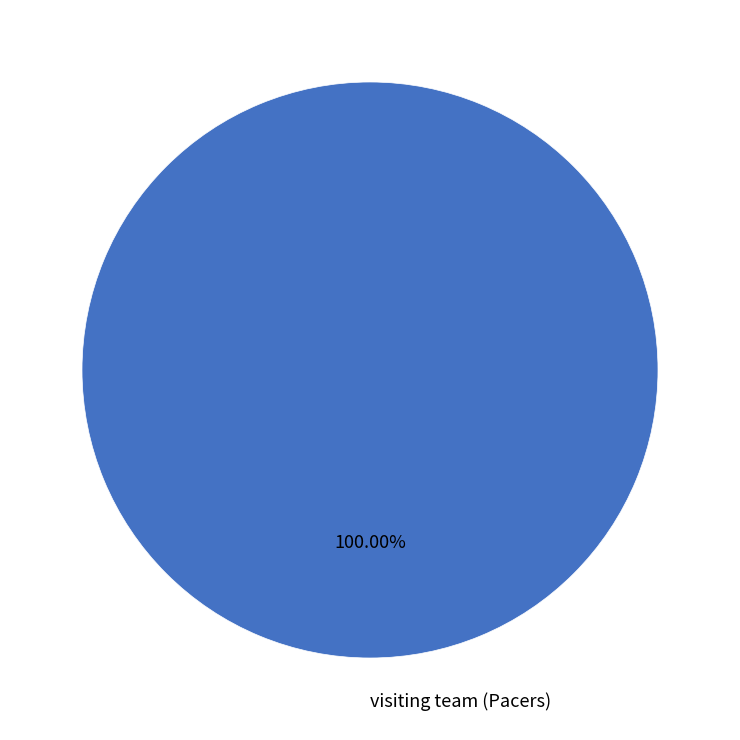

Rank the categories by value from highest to lowest.

visiting team (Pacers)